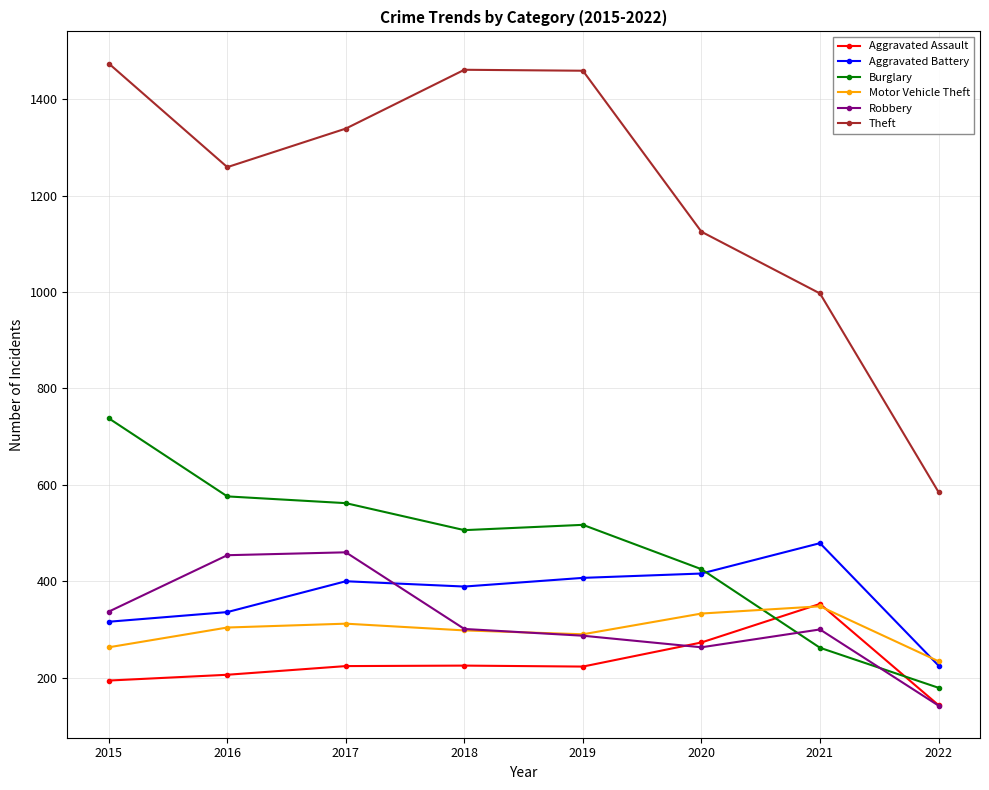

True or false: Theft and Aggravated Battery cross at least once.

False